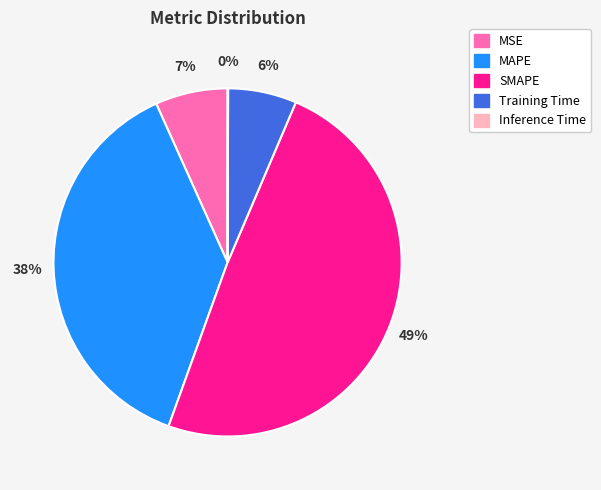

Which category has the biggest portion of the pie?

SMAPE